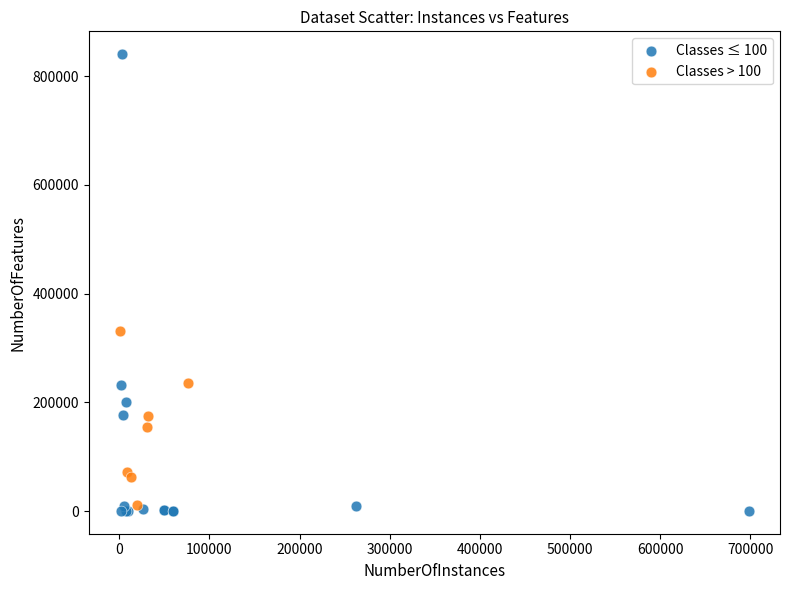

Which series contains the highest Y value?

Classes ≤ 100